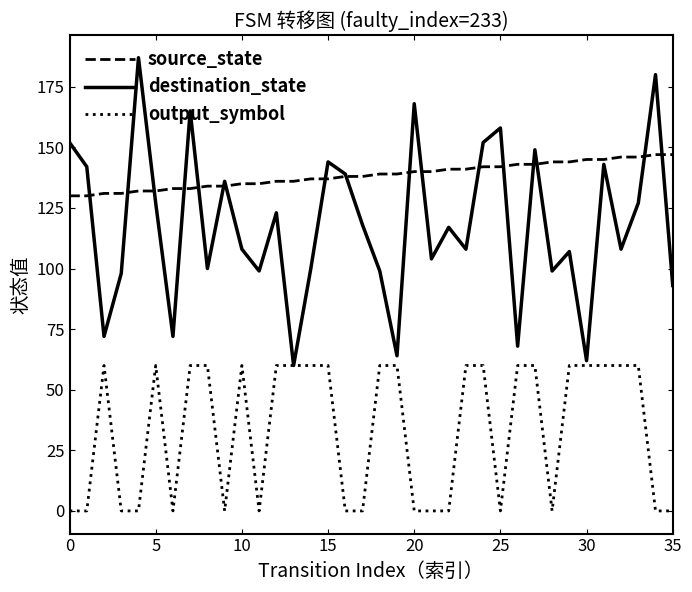

What is the maximum value shown in the chart?

187